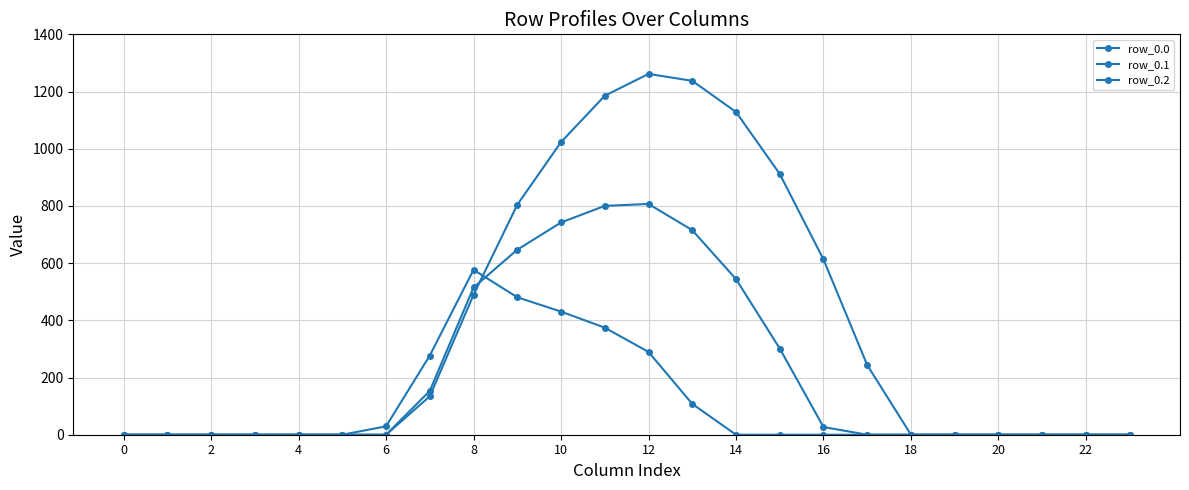

Is this an area chart (filled region under the line)?

No